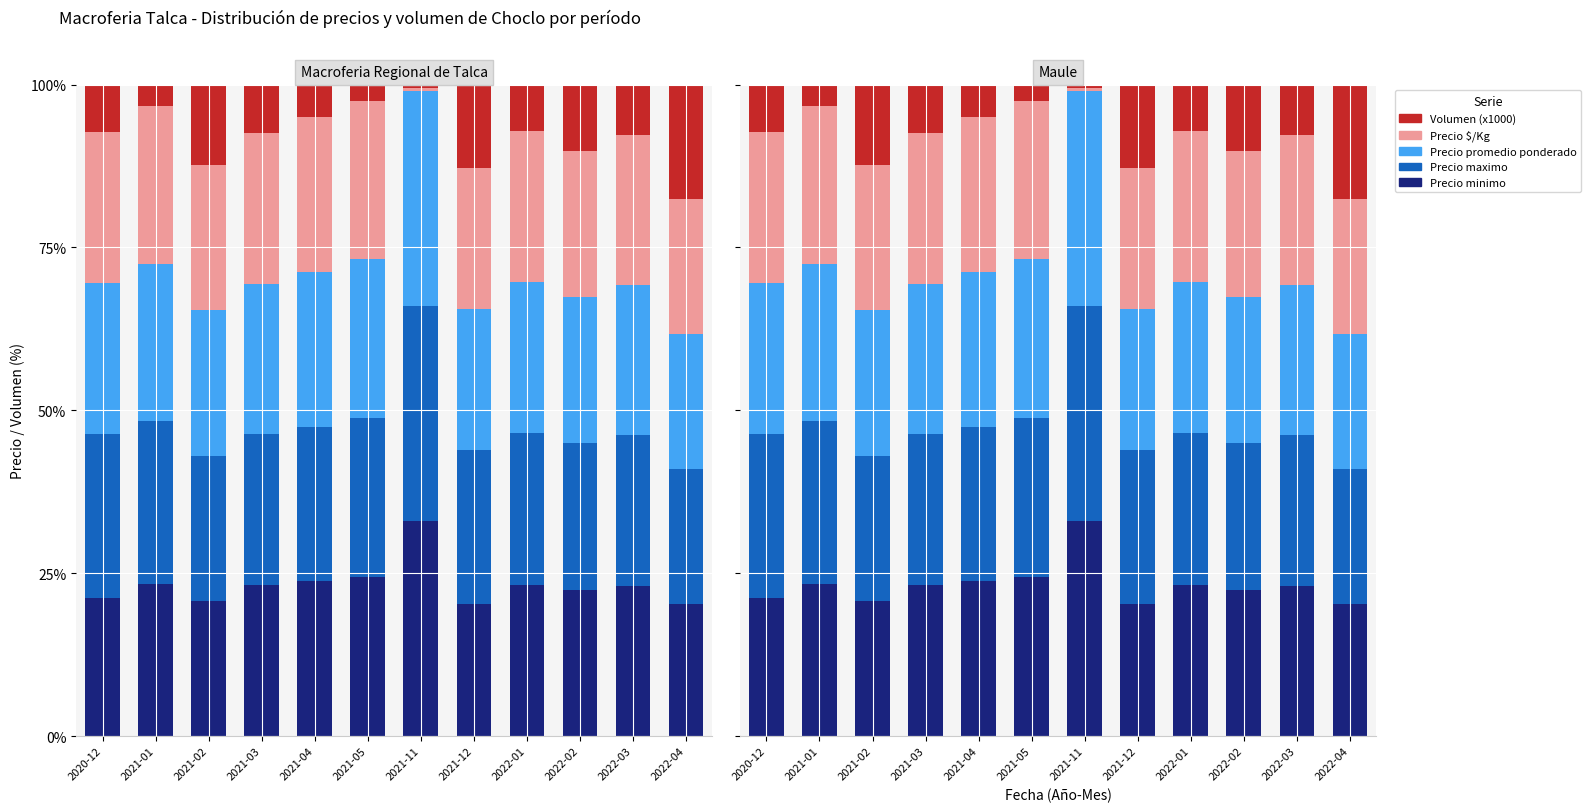

At which label does Precio minimo reach its peak?

2021-11